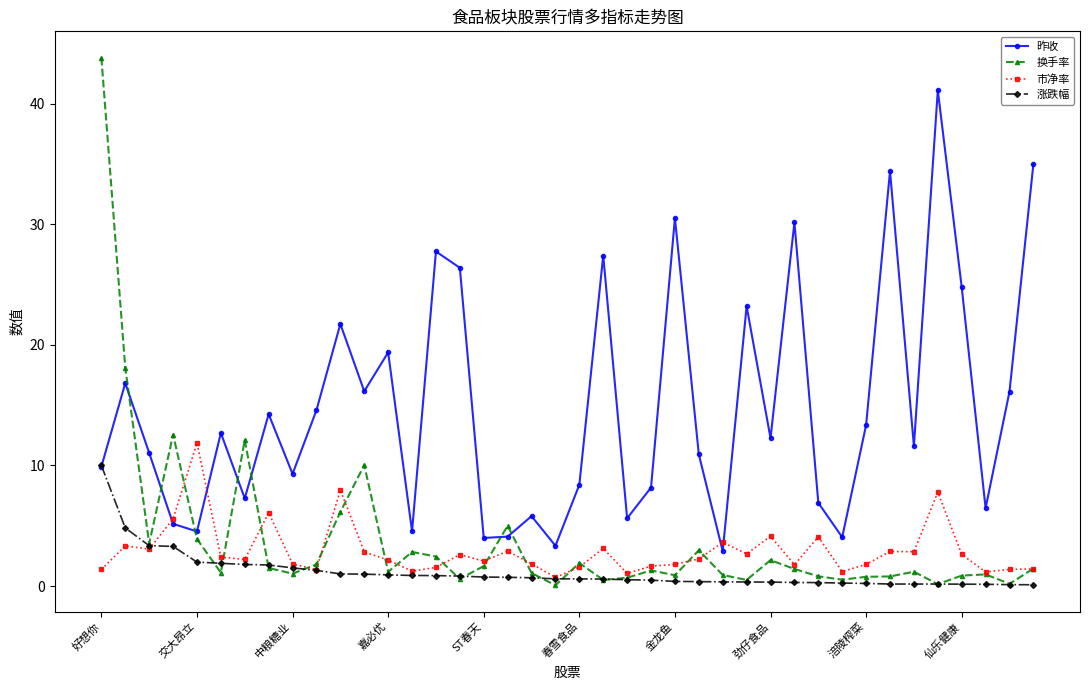

What is the average value of the 换手率 series?

3.8